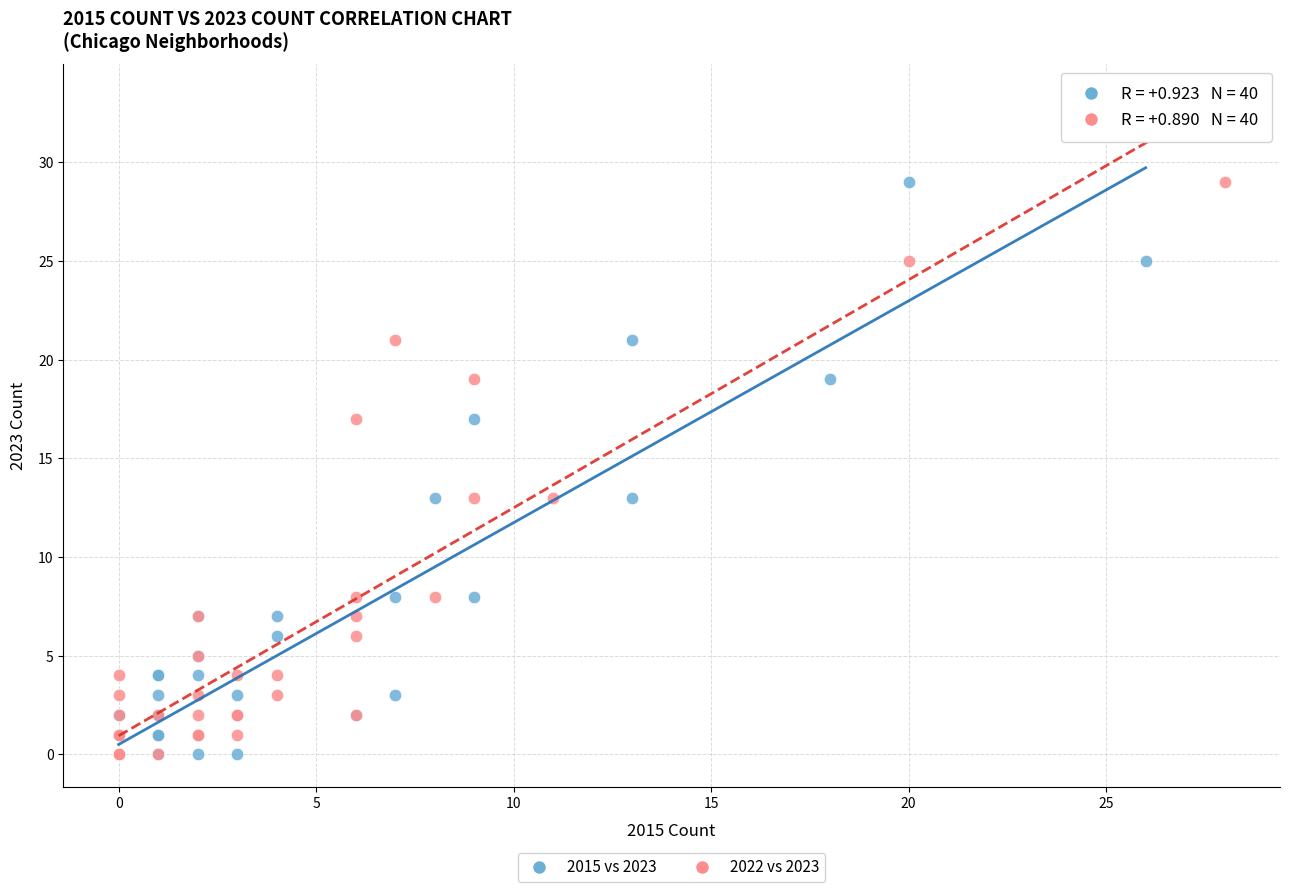

What are all the series names shown in the legend?

2015 vs 2023, 2022 vs 2023